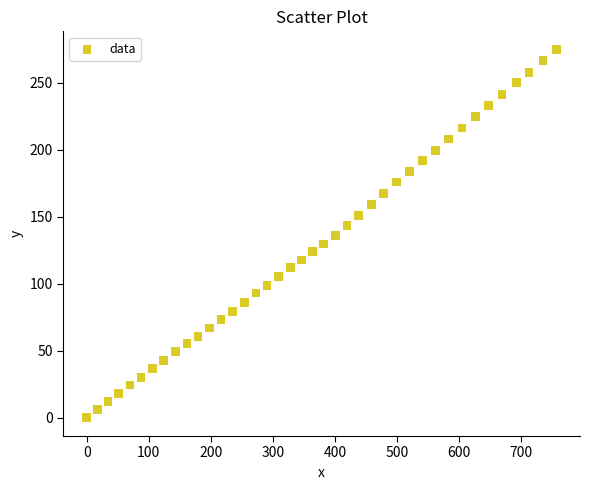

What is the range of Y values (max minus min)?

274.8